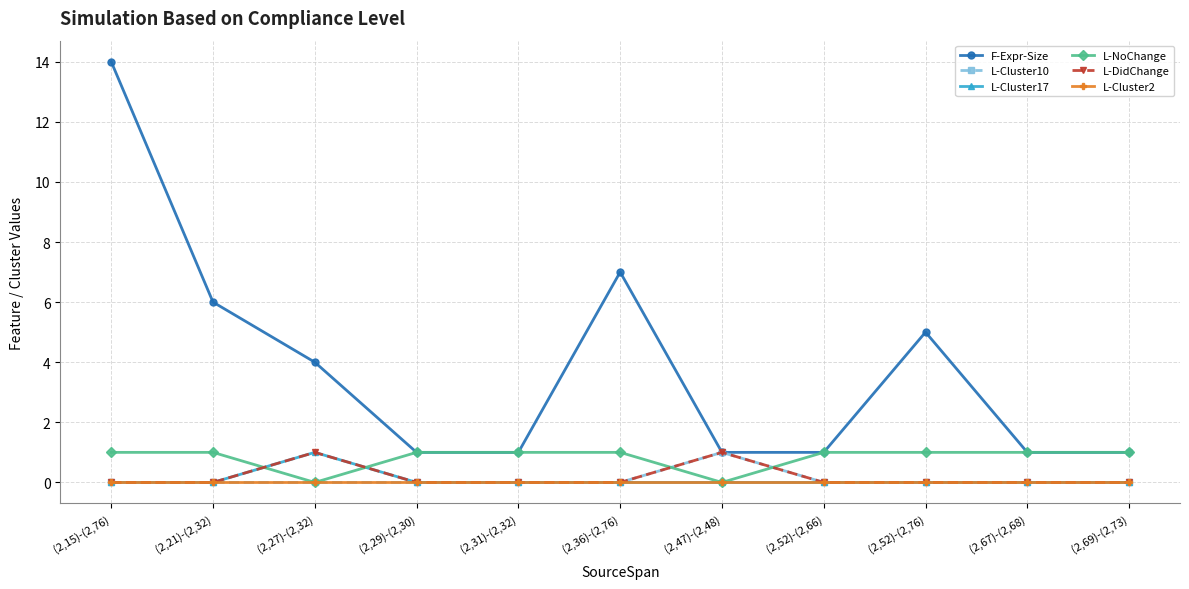

Reading left to right, list all the values displayed in this chart.

F-Expr-Size: 14	6	4	1	1	7	1	1	5	1	1
L-Cluster10: 0	0	0	0	0	0	1	0	0	0	0
L-Cluster17: 0	0	1	0	0	0	0	0	0	0	0
L-NoChange: 1	1	0	1	1	1	0	1	1	1	1
L-DidChange: 0	0	1	0	0	0	1	0	0	0	0
L-Cluster2: 0	0	0	0	0	0	0	0	0	0	0